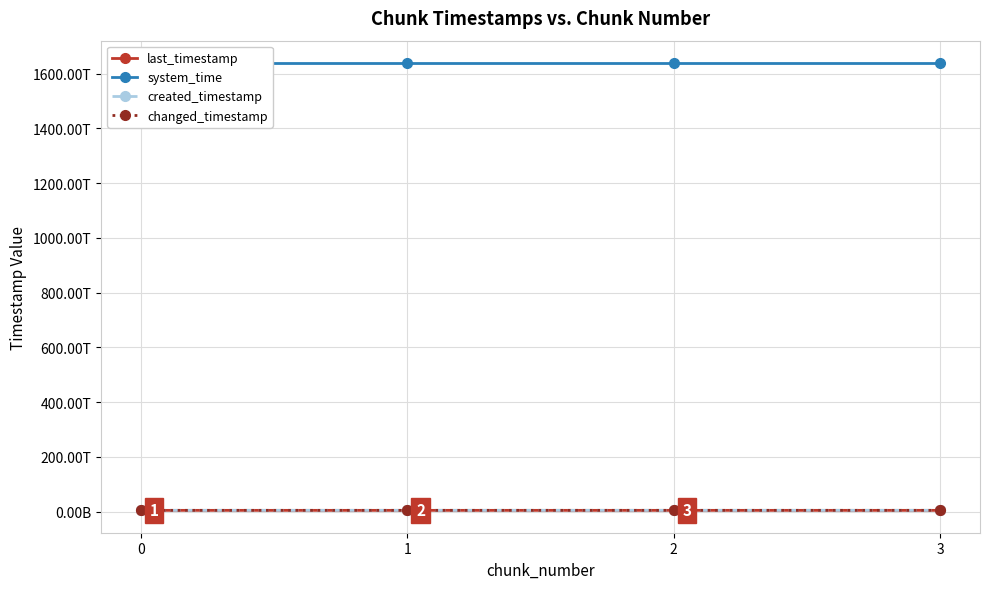

True or false: system_time has more than 2 interior local peaks.

False